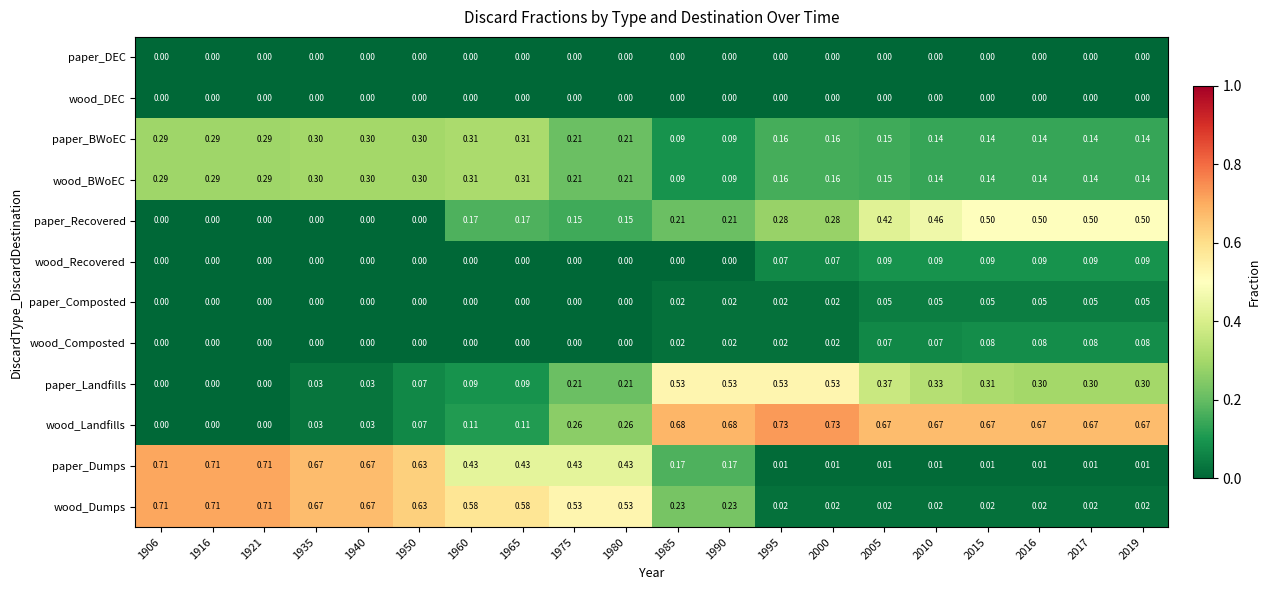

Which series has the widest spread of values?

wood_Landfills